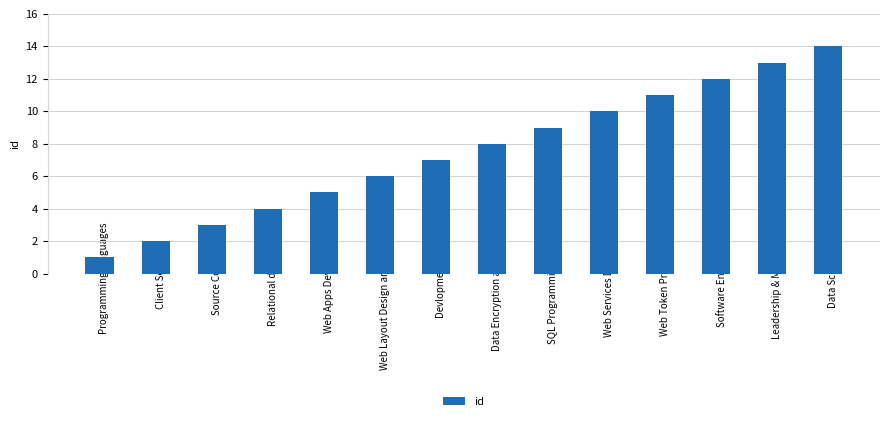

What is the average value?

8